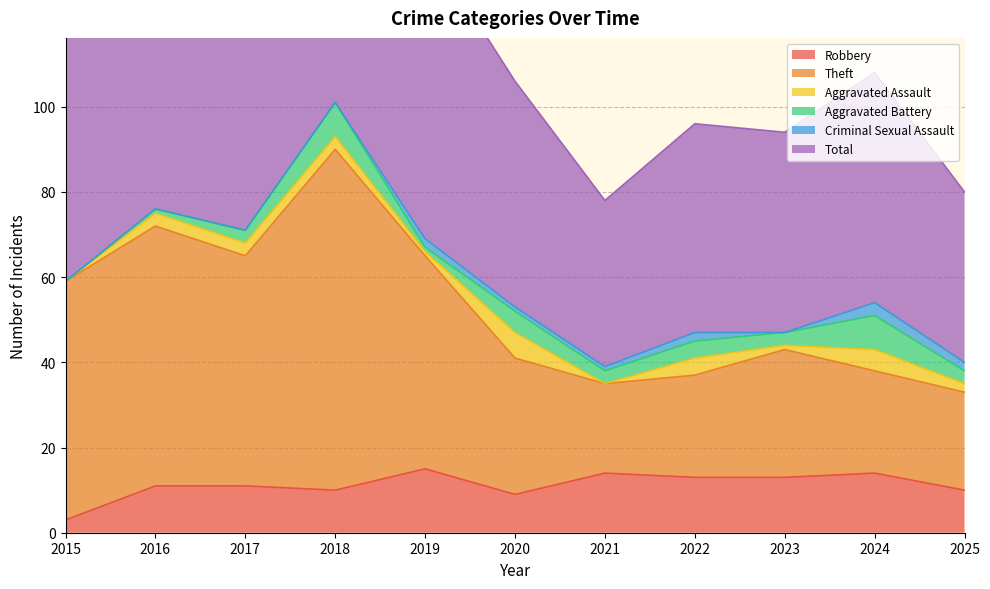

At which label does Total reach its peak?

2018